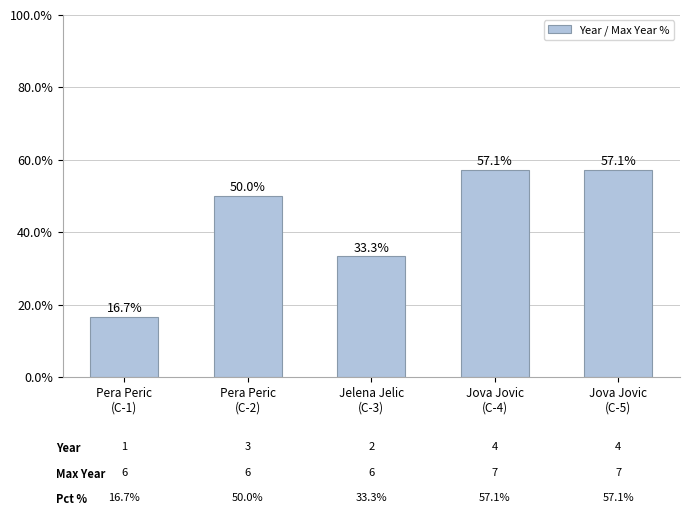

What is the greatest value displayed?

57.1